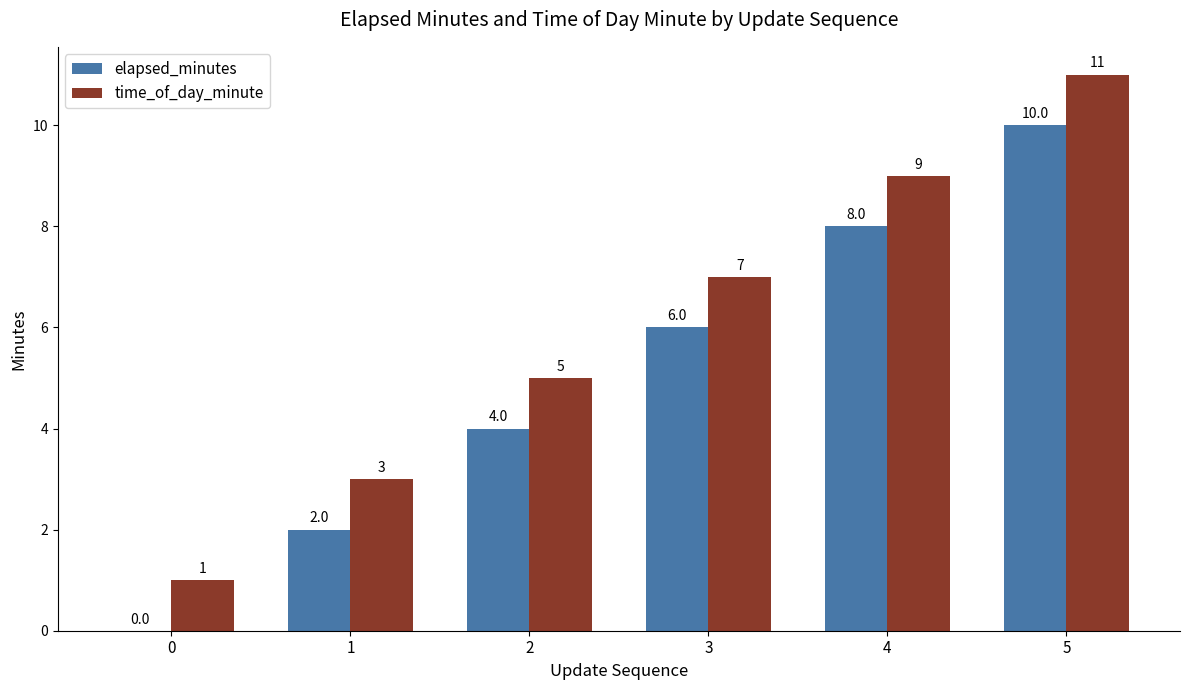

What is the total value across all series at 3?

13